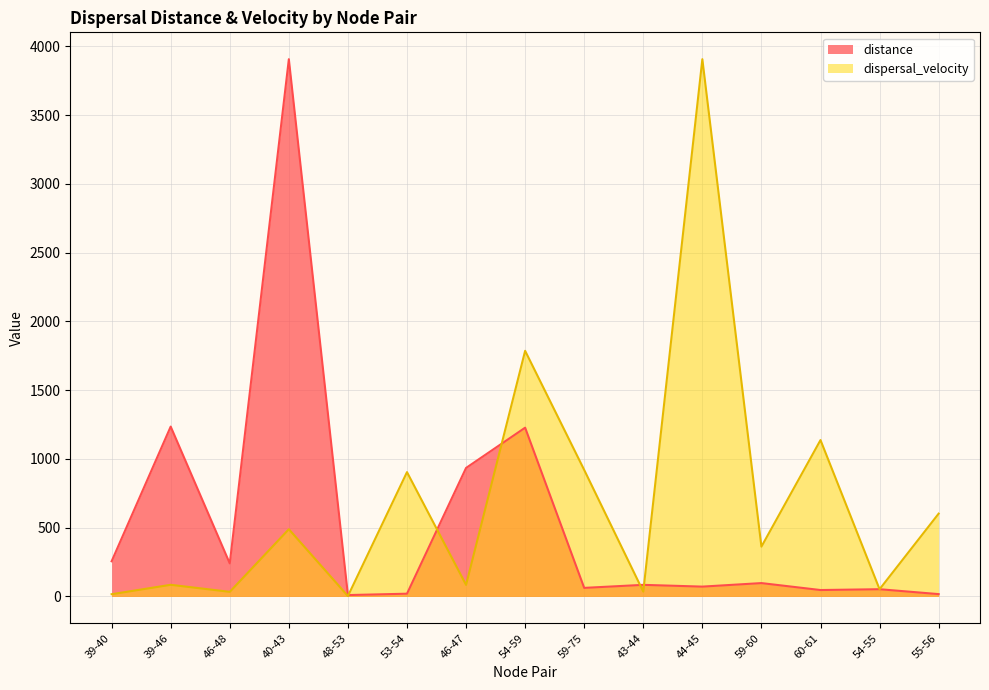

What is the value of the distance point at the 6th from the left?

20.1